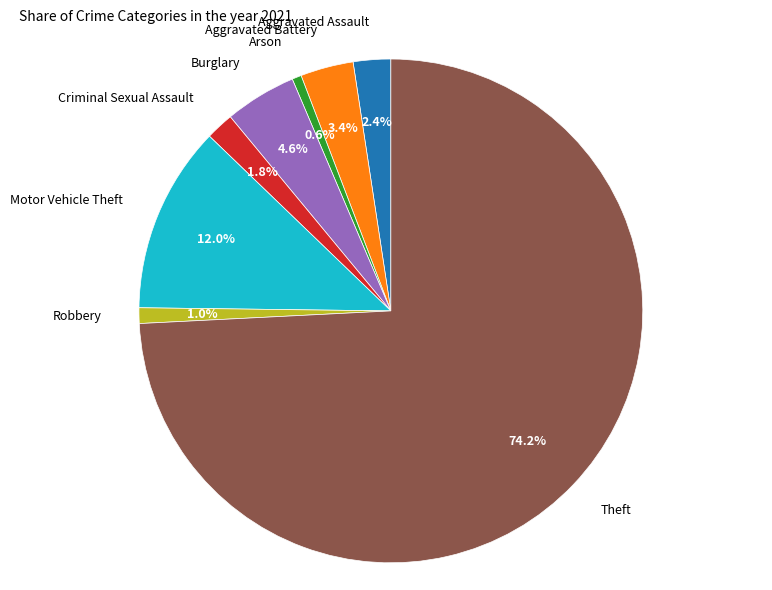

Which slice is the largest?

Theft